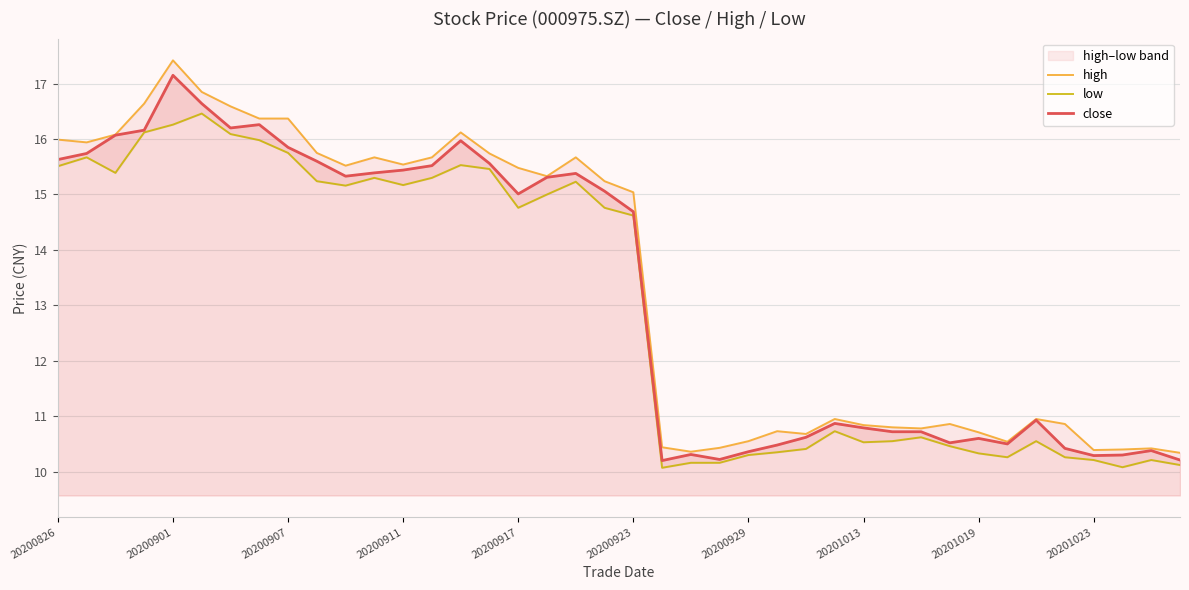

What is the maximum value for low?

16.5